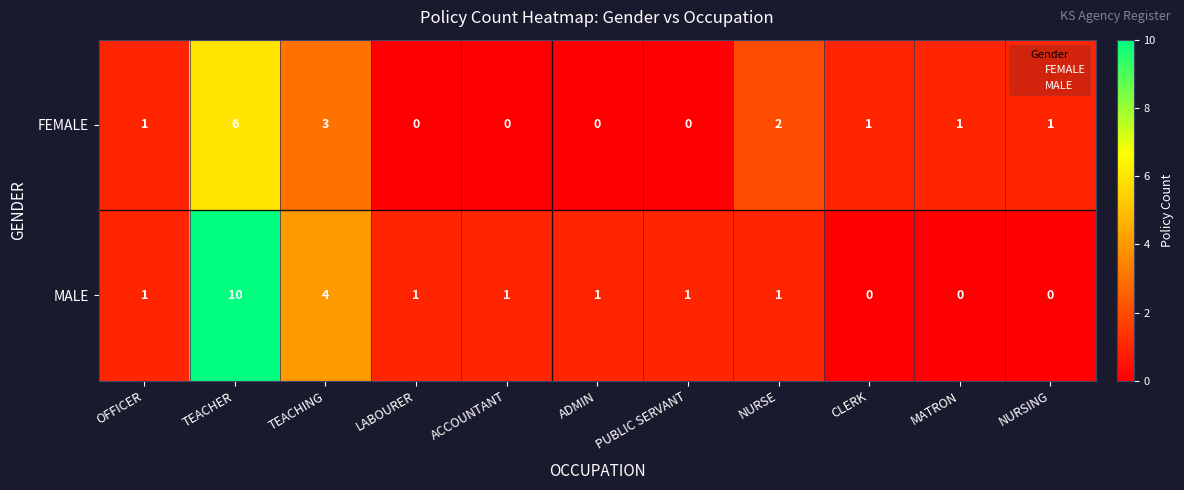

Reading left to right, extract all data points from this chart.

FEMALE: OFFICER=1	TEACHER=6	TEACHING=3	LABOURER=0	ACCOUNTANT=0	ADMIN=0	PUBLIC SERVANT=0	NURSE=2	CLERK=1	MATRON=1	NURSING=1
MALE: OFFICER=1	TEACHER=10	TEACHING=4	LABOURER=1	ACCOUNTANT=1	ADMIN=1	PUBLIC SERVANT=1	NURSE=1	CLERK=0	MATRON=0	NURSING=0